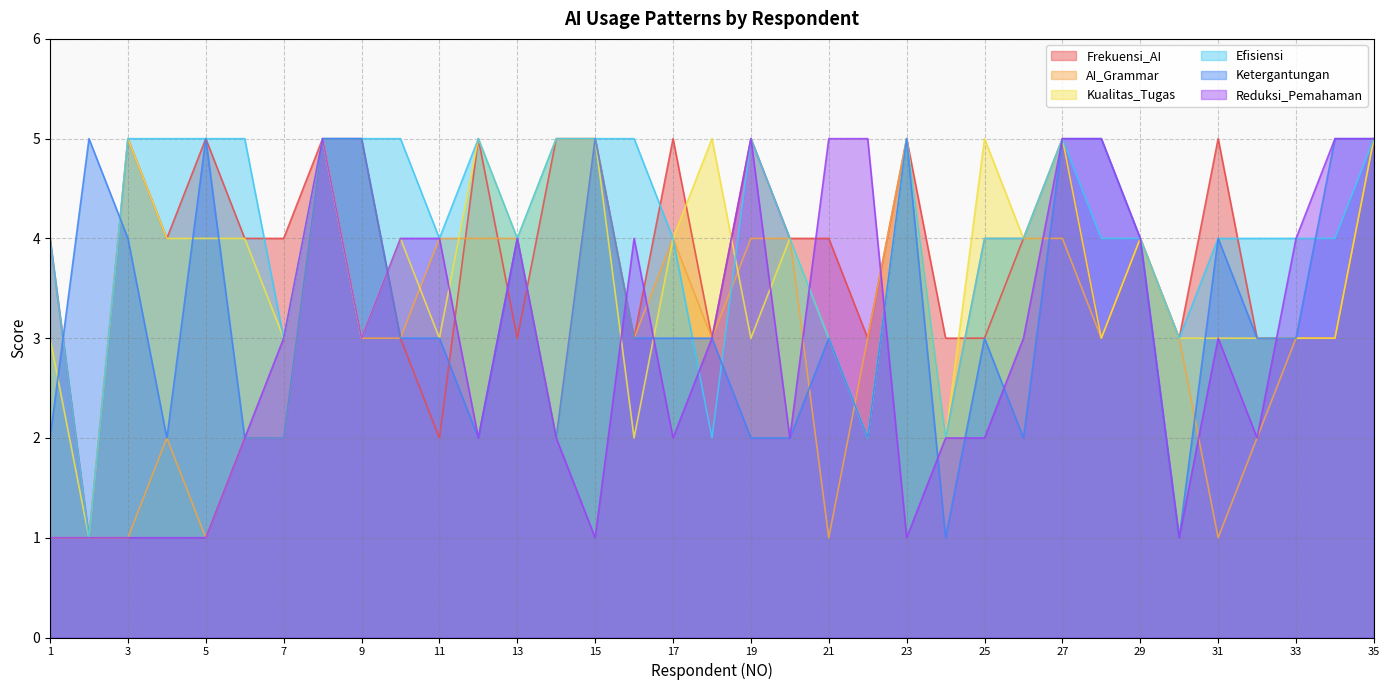

What are all the series names shown in the legend?

Frekuensi_AI, AI_Grammar, Kualitas_Tugas, Efisiensi, Ketergantungan, Reduksi_Pemahaman